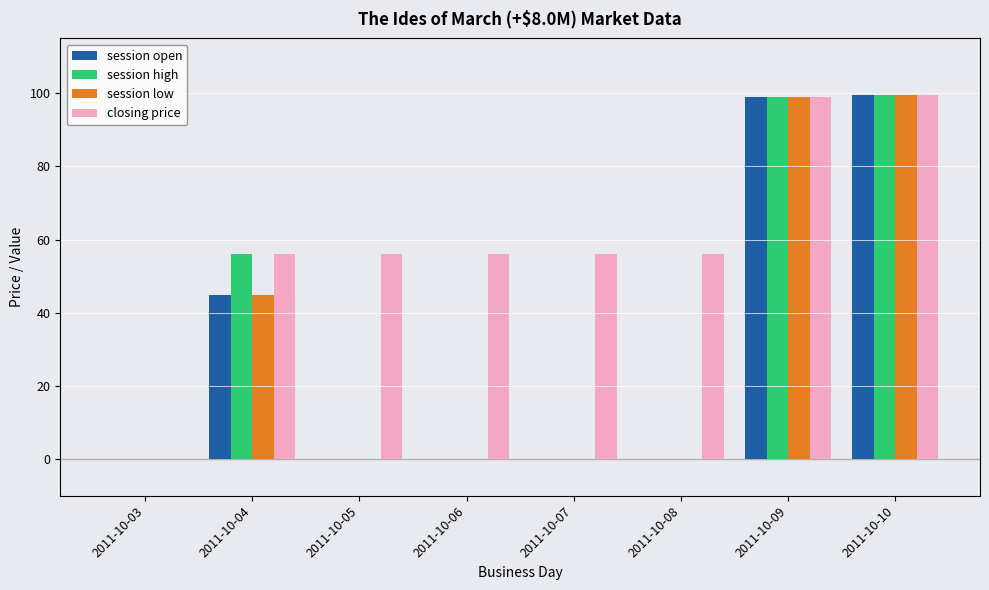

The value of closing price at 2011-10-04 is 38.8. True or false?

False